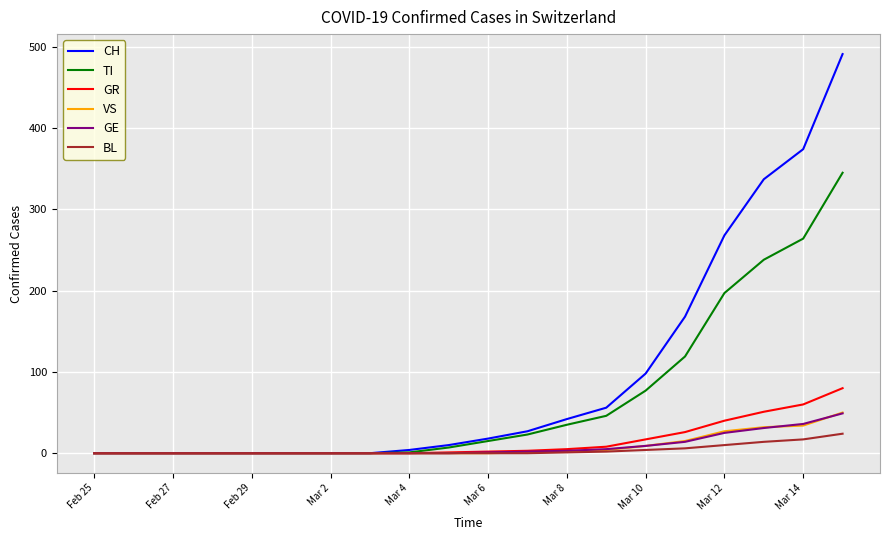

Which series has the largest total across all categories?

CH